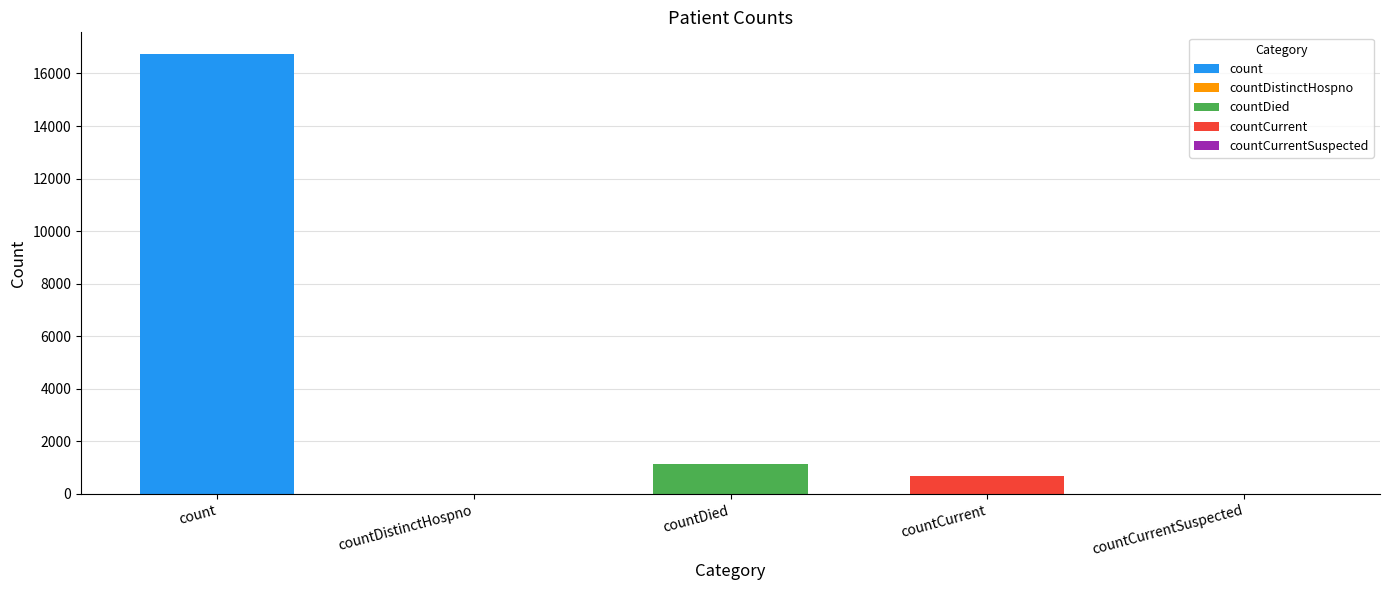

Is it true that the value at count is 3418?

False